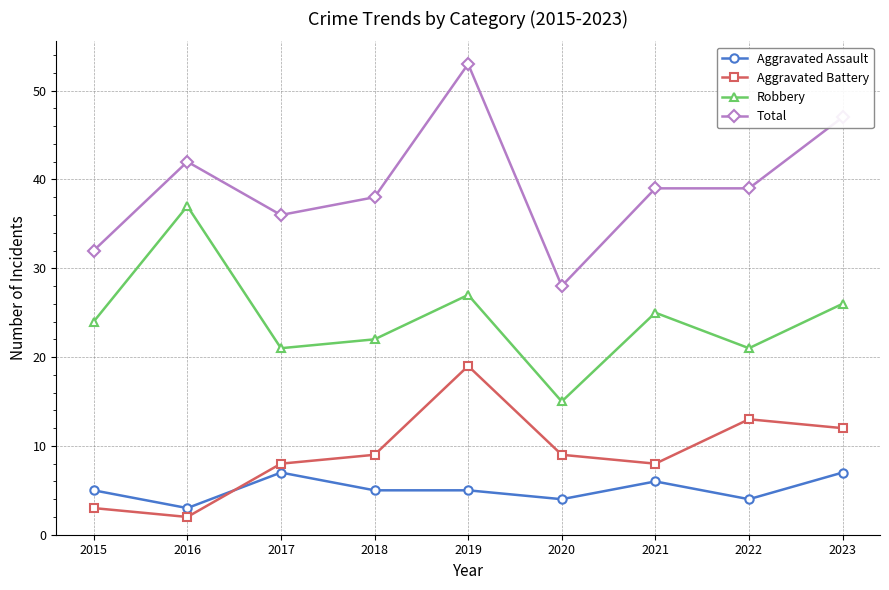

Is it true that Total equals 20 at 2022?

False